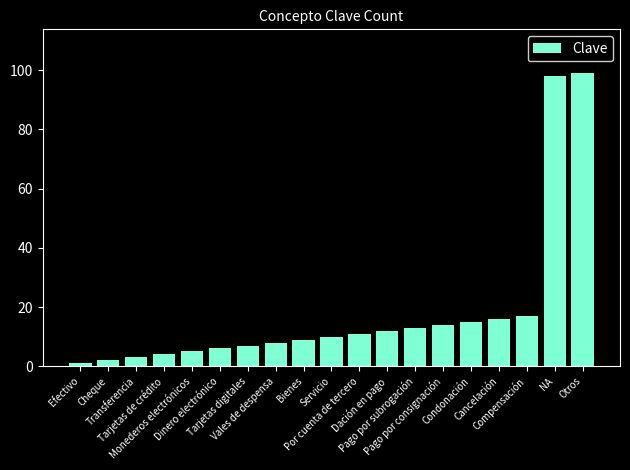

What is the greatest value displayed?

99